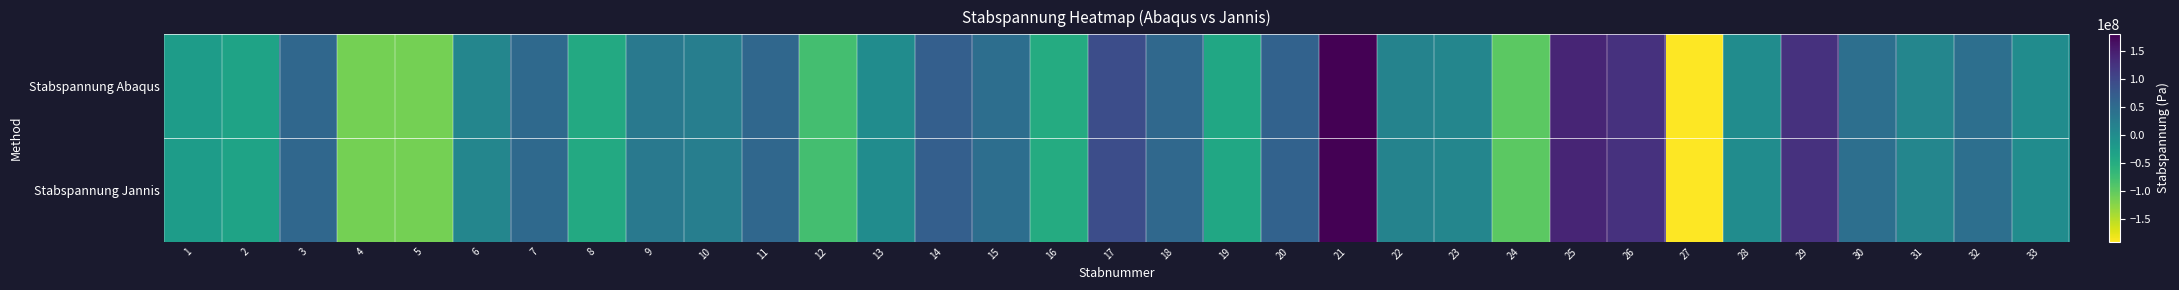

At 8, list the series in order from smallest to largest.

Stabspannung Abaqus, Stabspannung Jannis